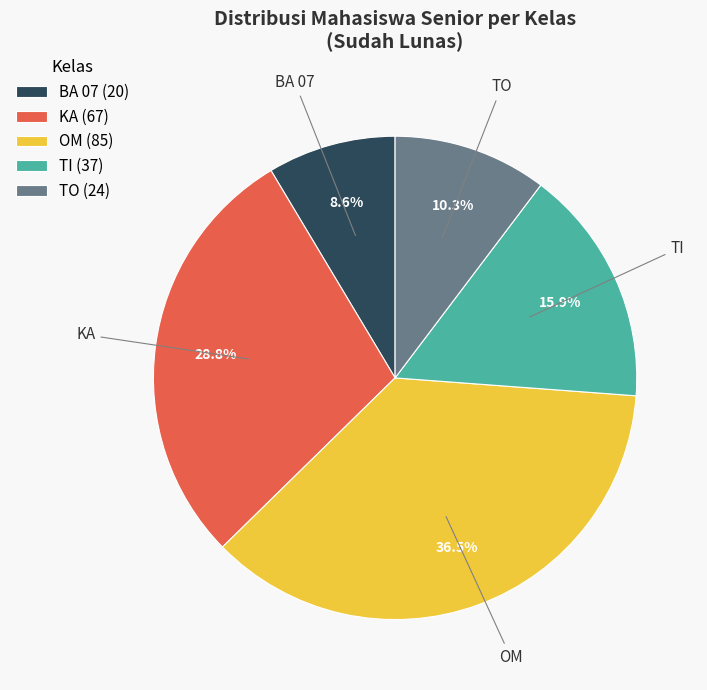

To the nearest percent, what portion does TO represent?

10%